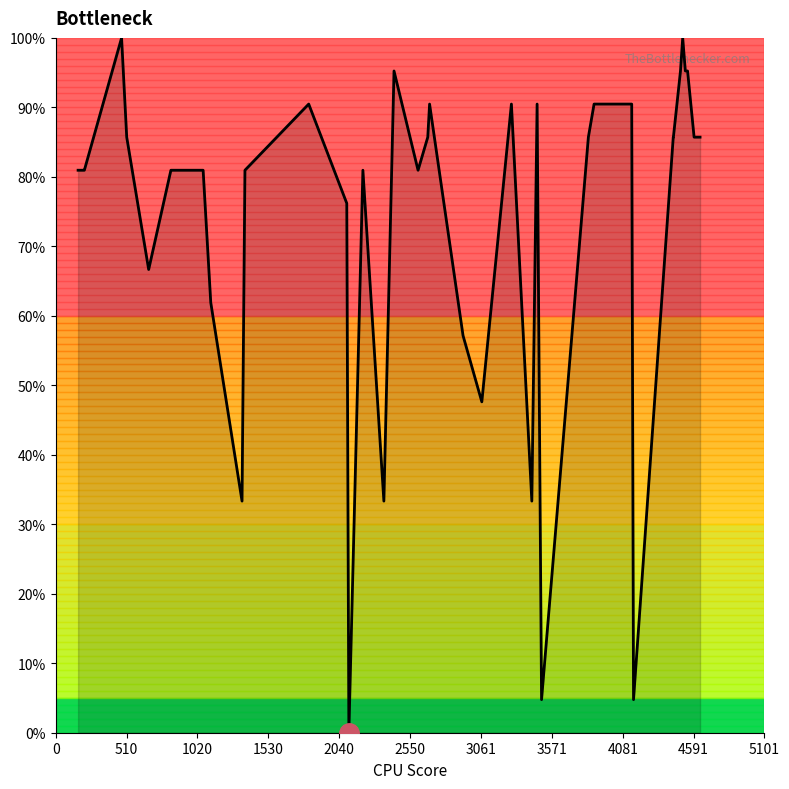

What is the maximum value shown in the chart?

100.0